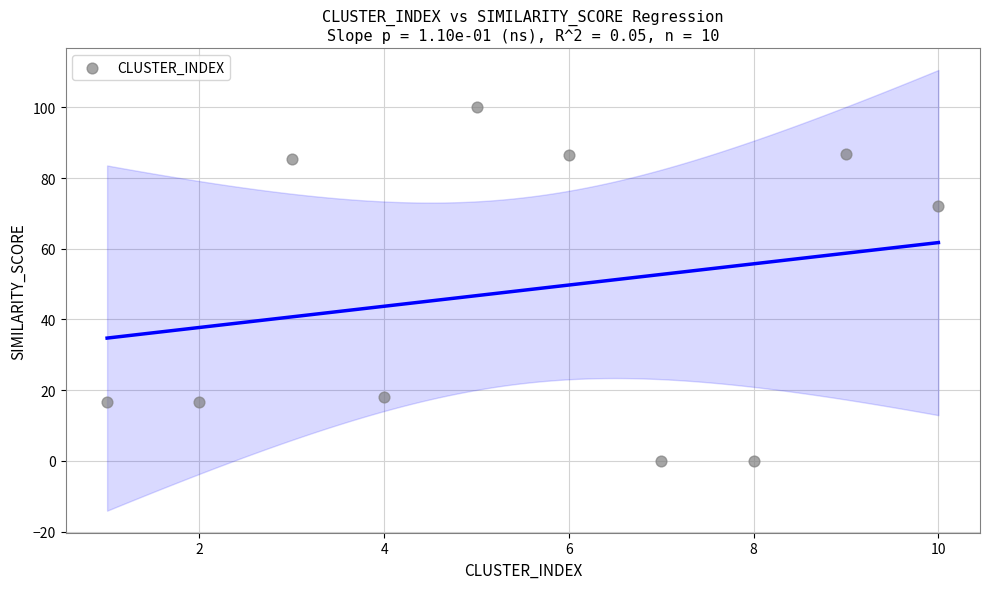

What is the average Y value?

48.2